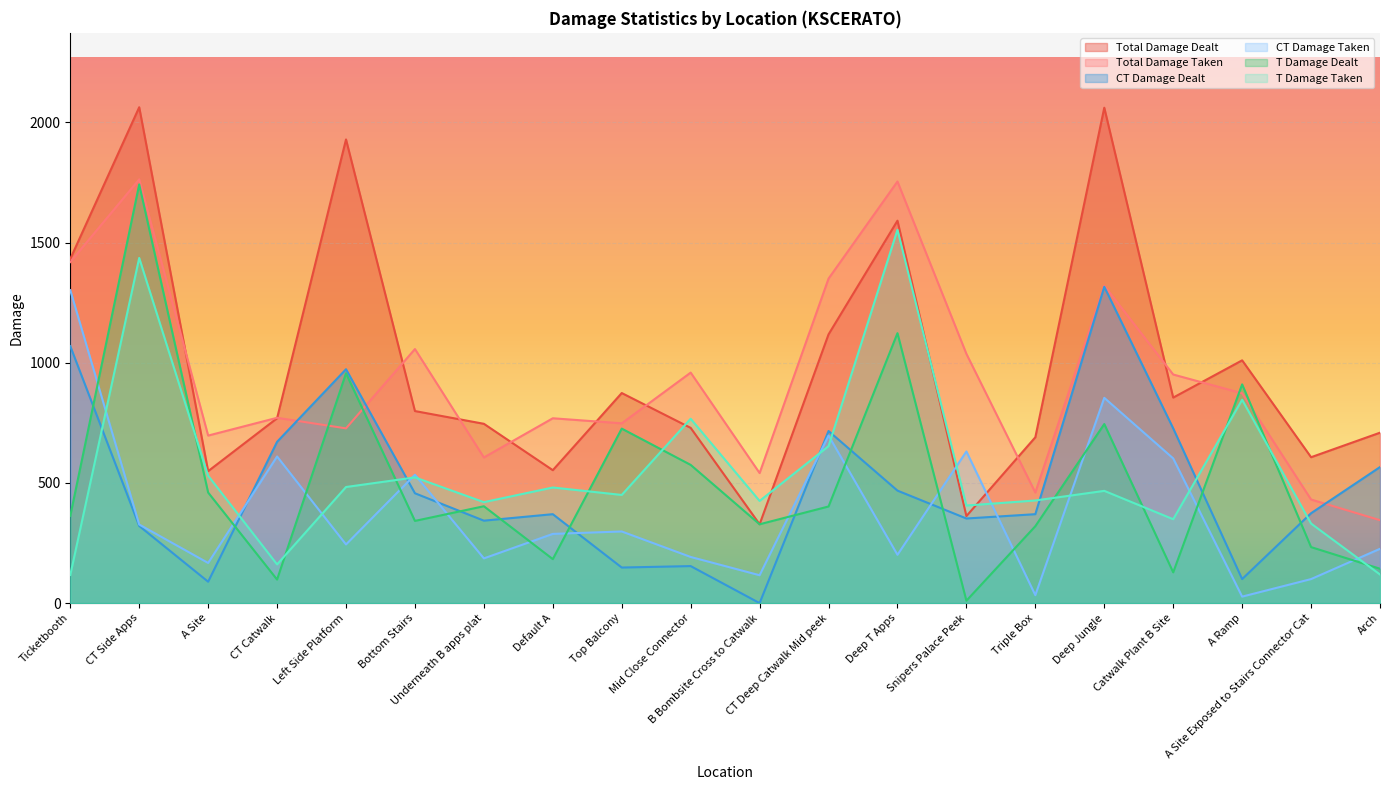

After their last crossing, which series has the higher values: T Damage Taken or T Damage Dealt?

T Damage Dealt